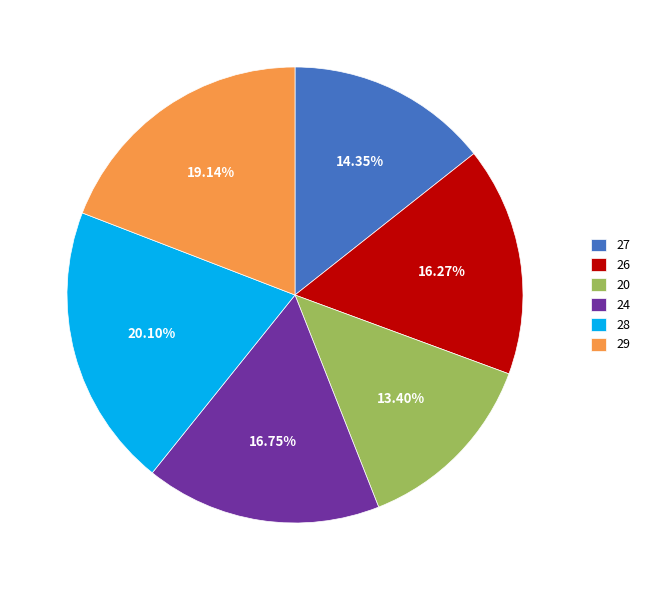

To the nearest percent, what is the difference between the 24 and 29 slice percentages?

2%